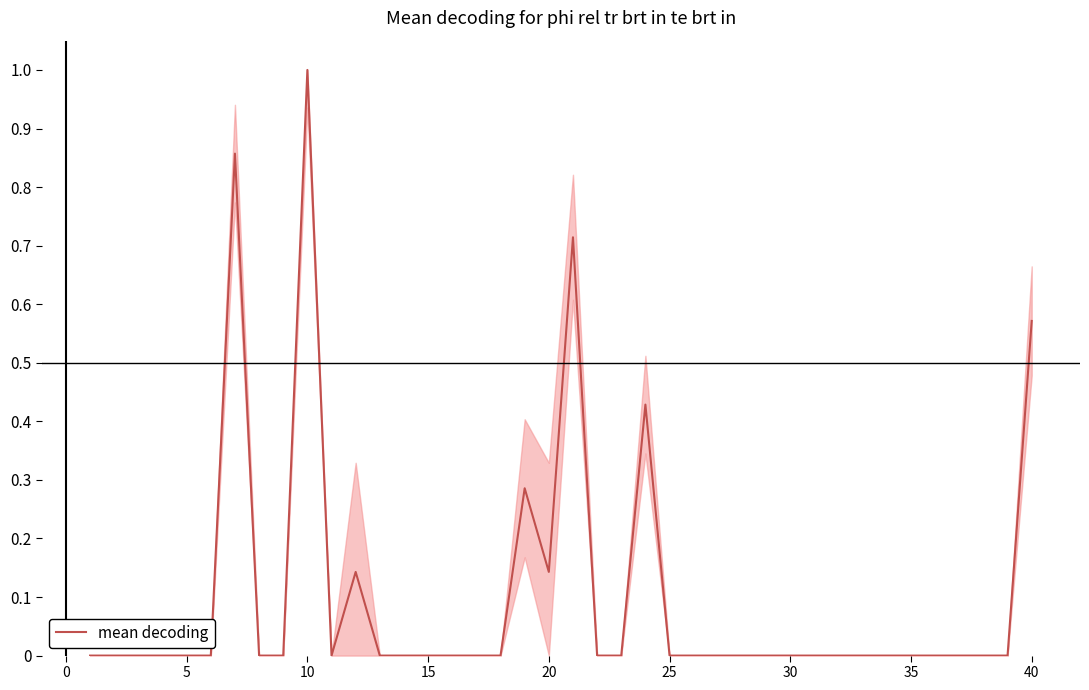

What is the difference between the maximum and minimum values?

1.0